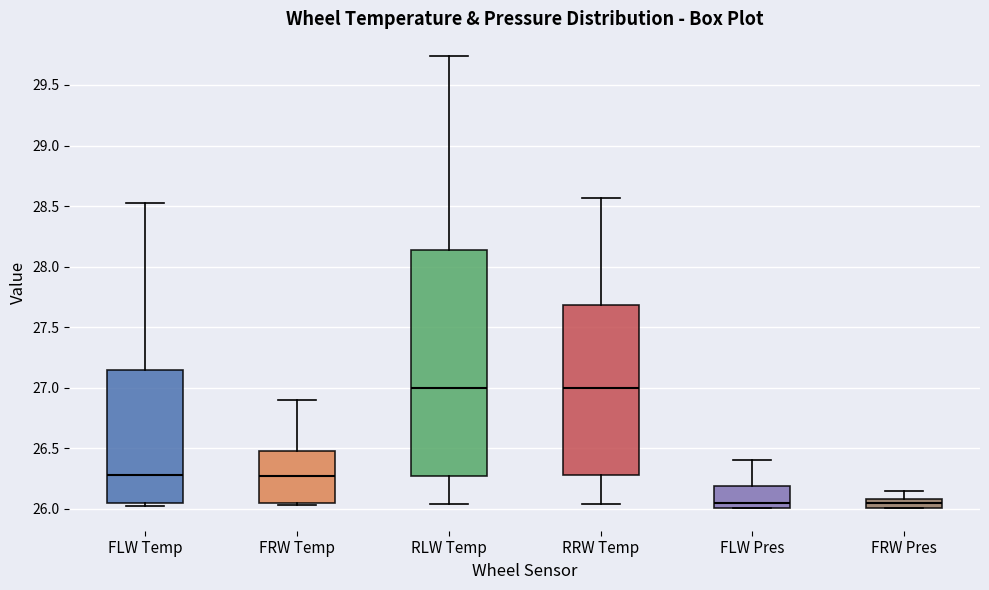

Which box is the tallest, from its lower edge to its upper edge?

RLW Temp